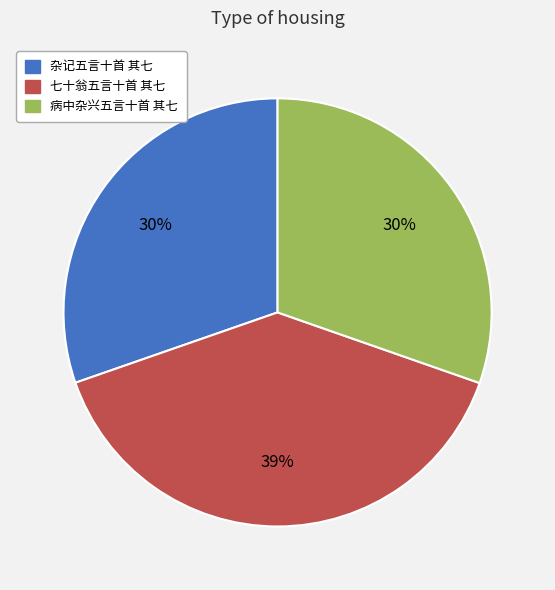

Between 七十翁五言十首 其七 and 病中杂兴五言十首 其七, which is larger?

七十翁五言十首 其七